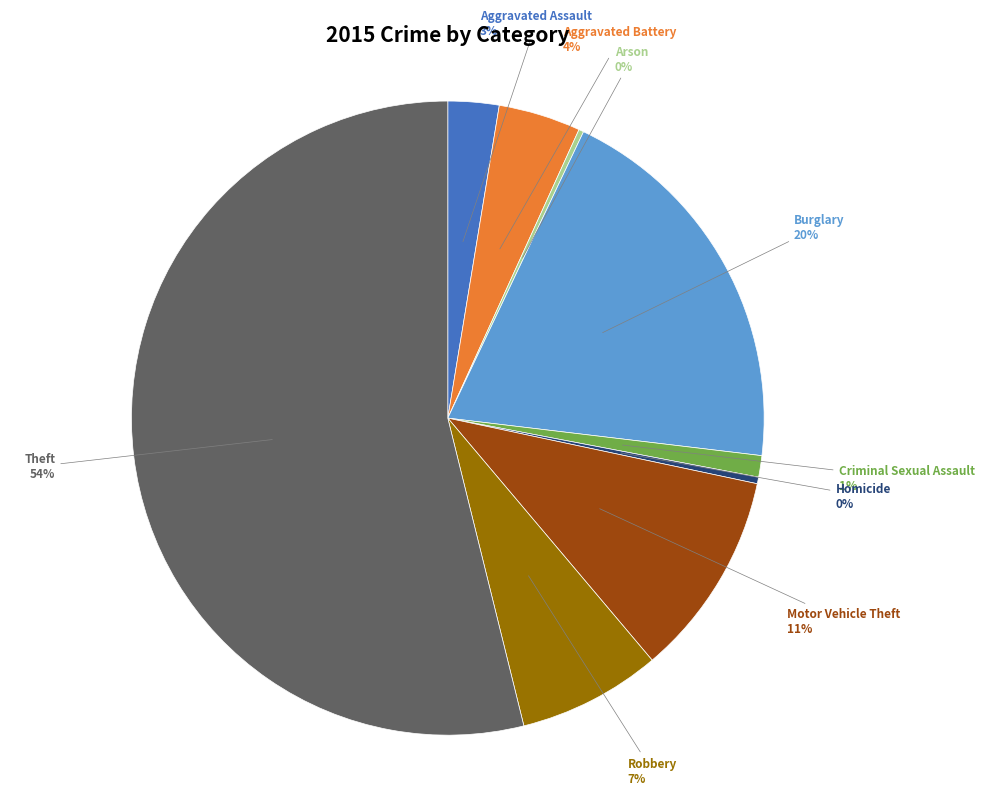

To the nearest percent, what is the average slice percentage?

11%